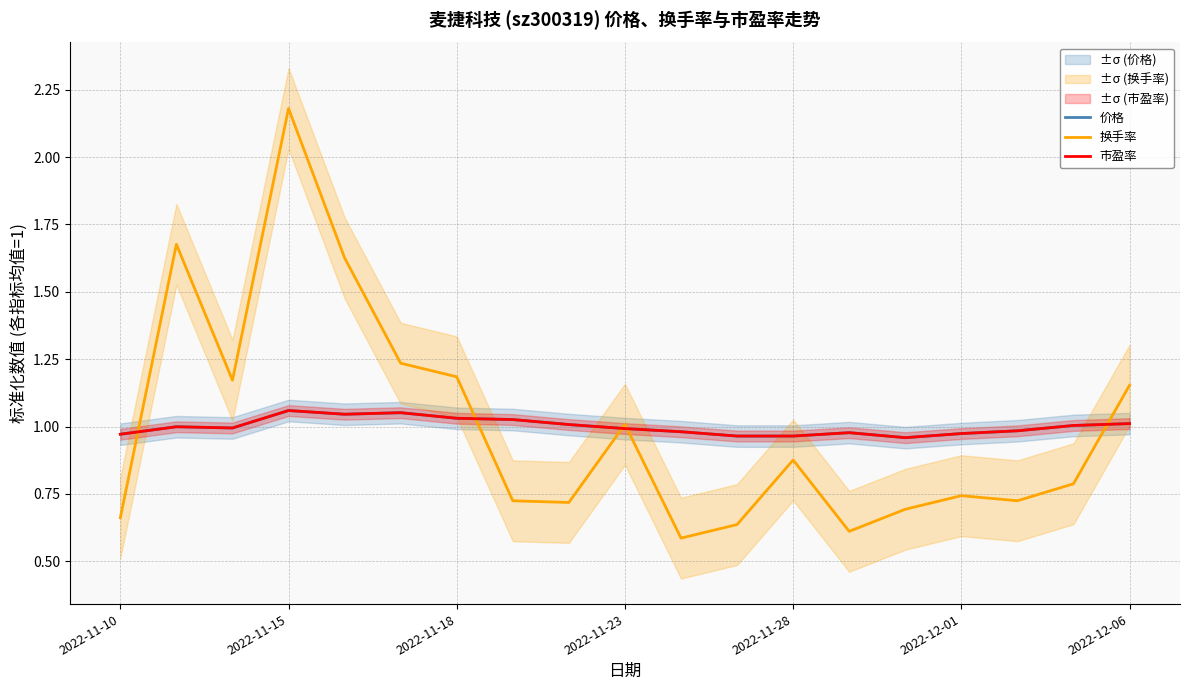

What position from the right is 8?

11